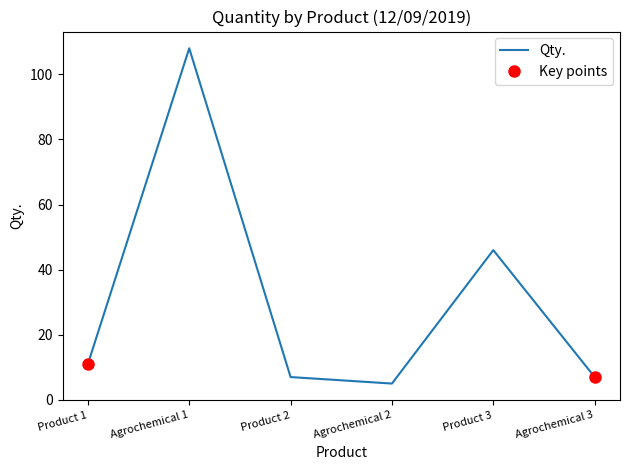

What is the value of the 1st point from the left?

11